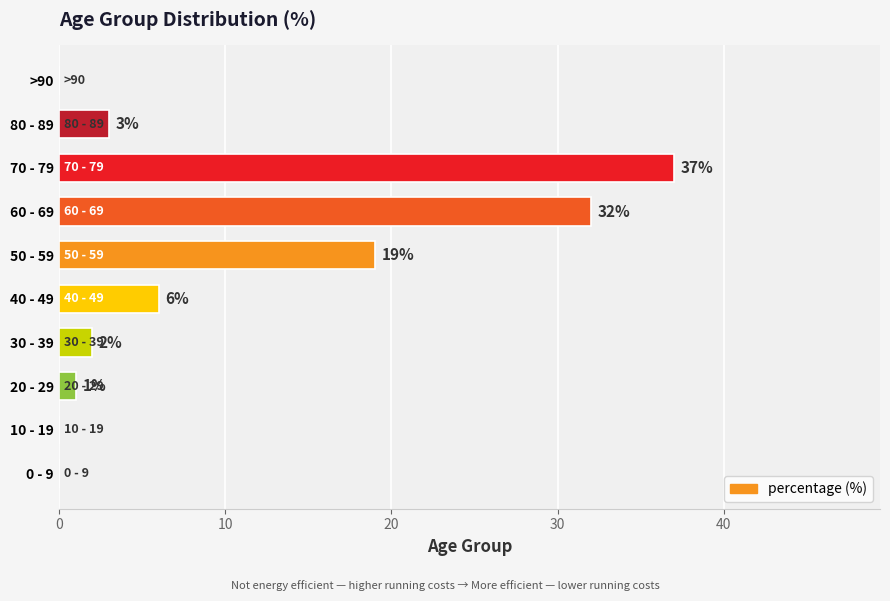

What is the sum of all values?

100